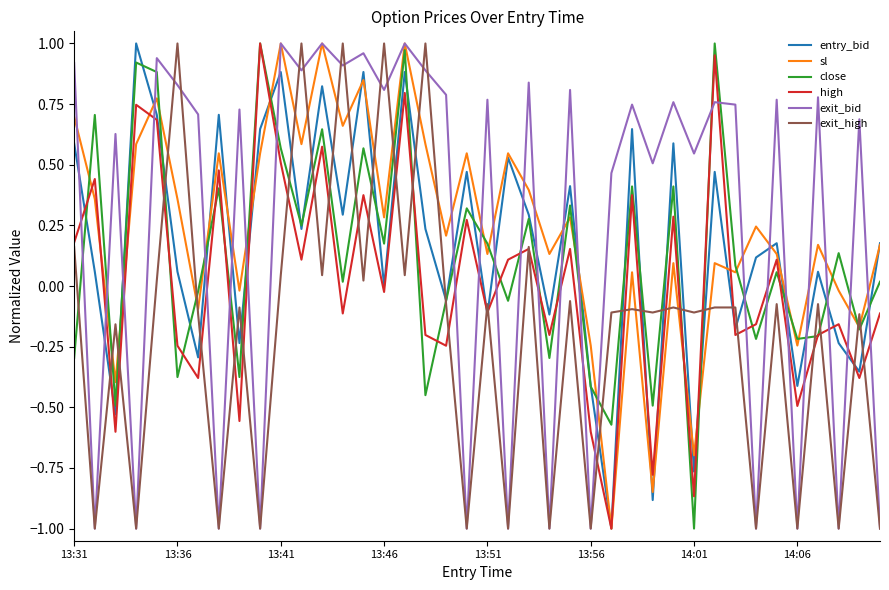

Is this an area chart (filled region under the line)?

No